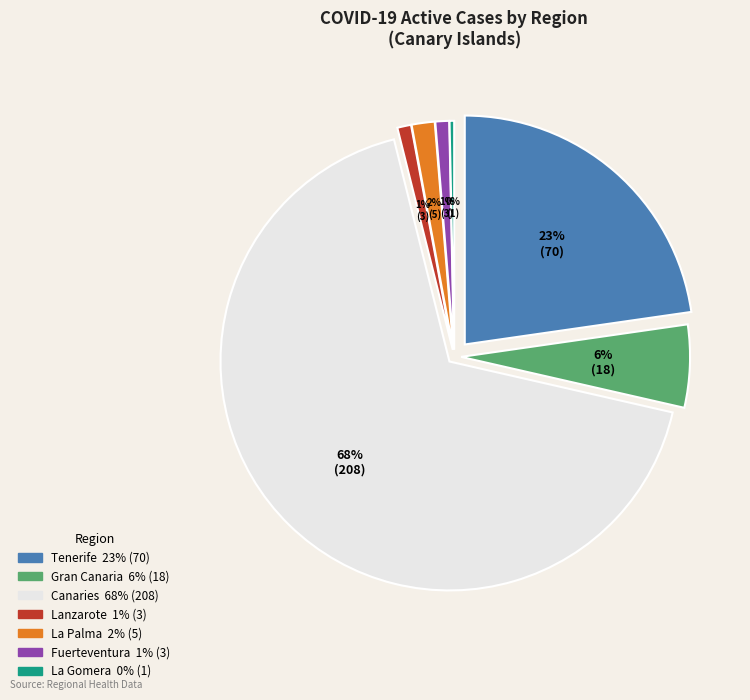

What percentage is the Lanzarote slice, to the nearest percent?

1%